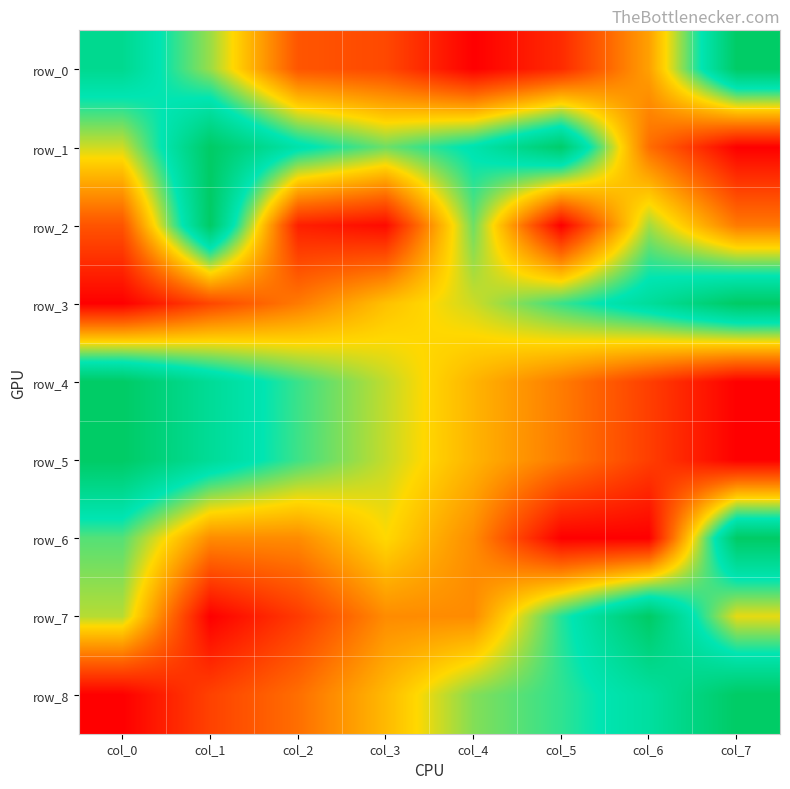

How many categories are shown in the chart?

8